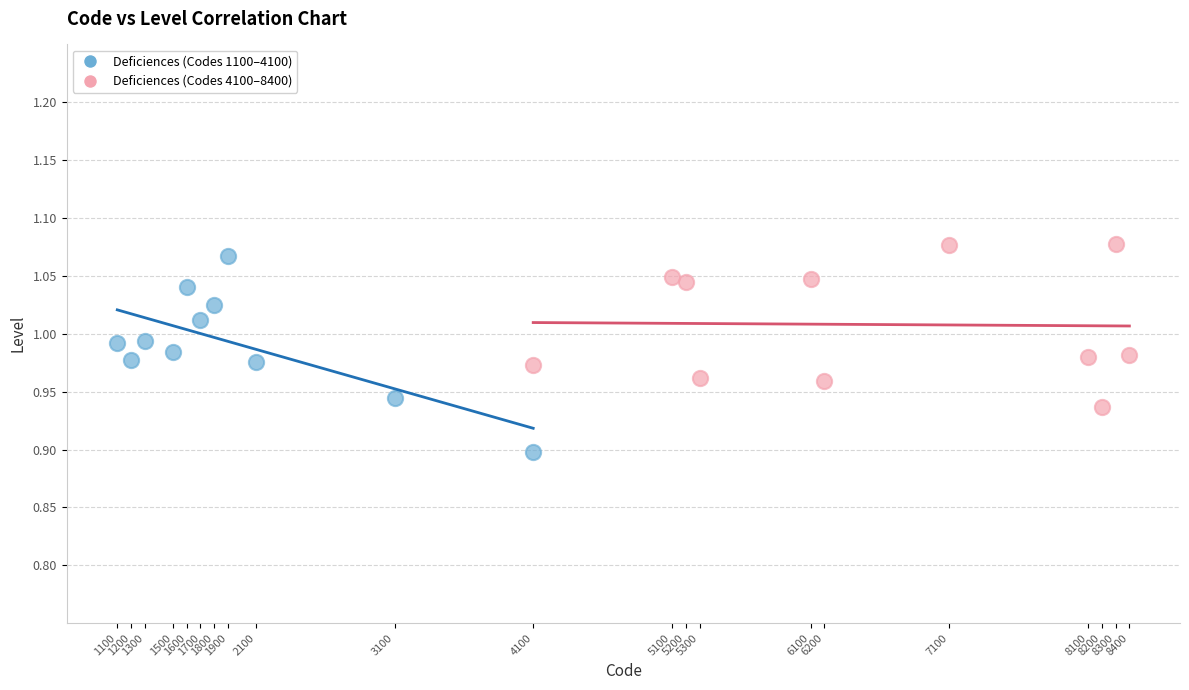

What are all the series names shown in the legend?

Deficiences (Codes 1100–4100), Deficiences (Codes 4100–8400)